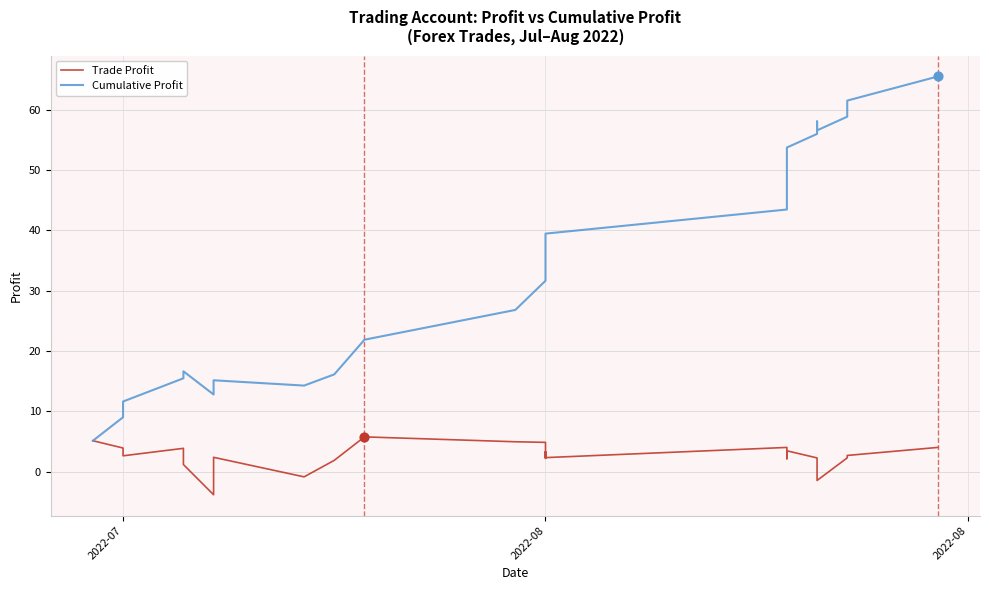

Which series reaches the minimum Y coordinate?

Trade Profit